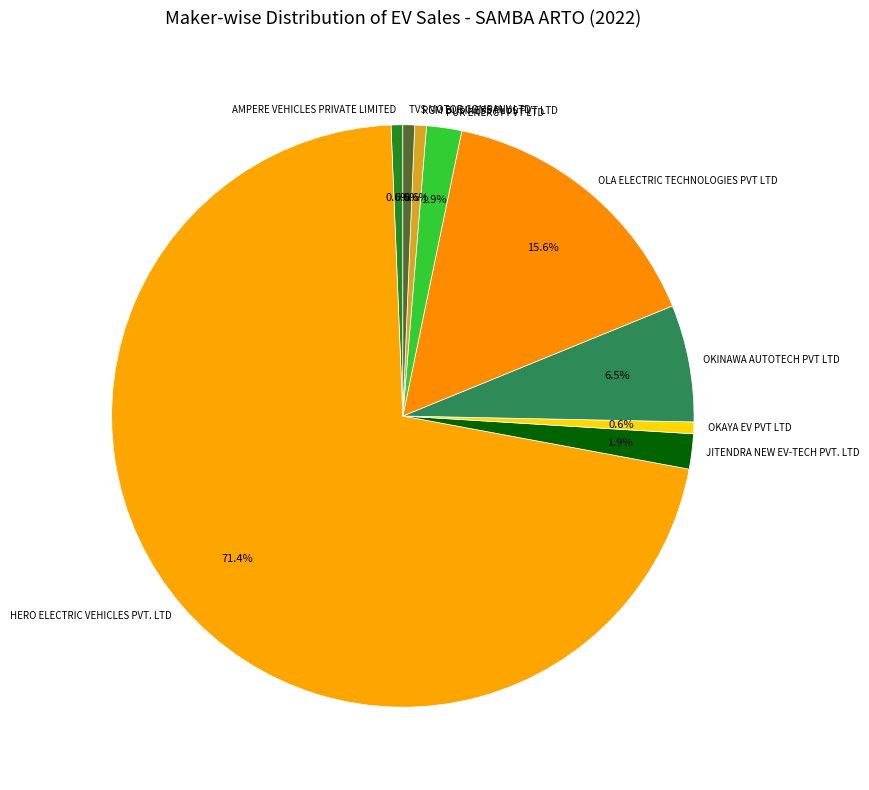

What is the ratio of the value at PUR ENERGY PVT LTD to the value at JITENDRA NEW EV-TECH PVT. LTD?

1.0